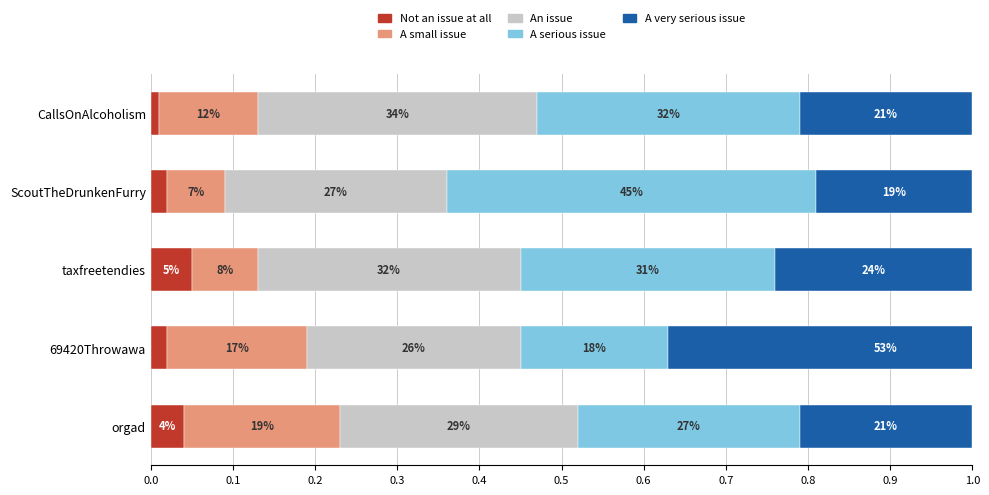

What is the minimum value for An issue?

0.3